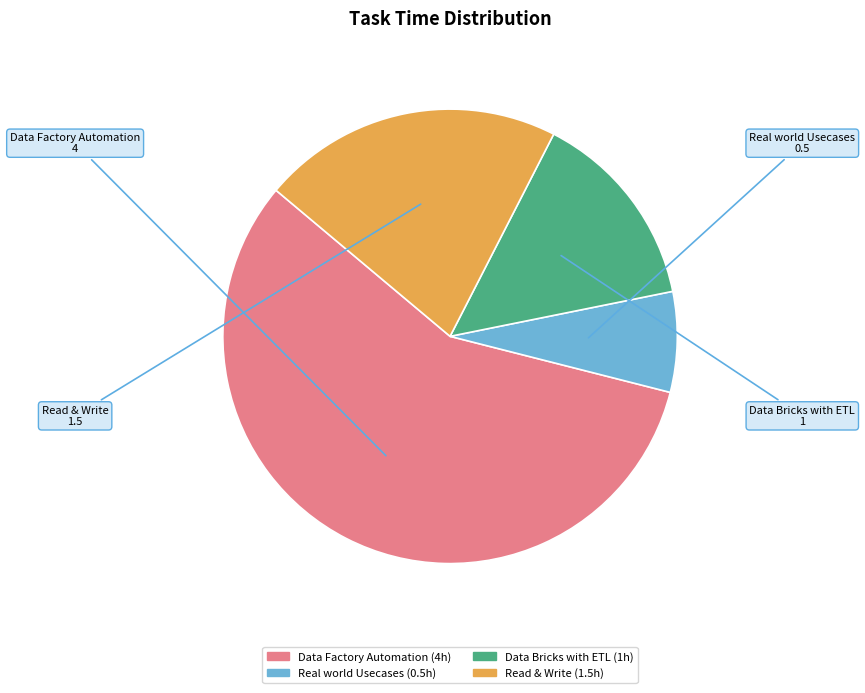

What is the majority slice?

Data Factory Automation